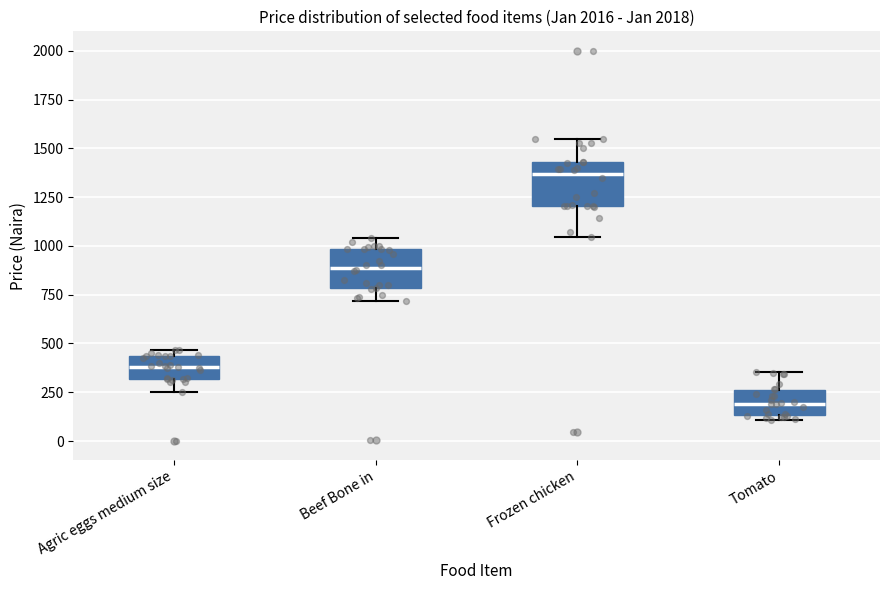

Reading left to right, transcribe this box plot: for each box, give where its median line is, the range the box spans, and where its two whiskers end, as read against the y-axis. The values are not printed on the chart, so give them approximately, as read against the axis.

Agric eggs medium size: median 400, box 300 to 450, whiskers 250 to 450 (just above the box's upper edge)
Beef Bone in: median 900, box 800 to 1000, whiskers 700 to 1050
Frozen chicken: median 1350, box 1200 to 1450, whiskers 1050 to 1550
Tomato: median 200, box 150 to 250, whiskers 100 to 350